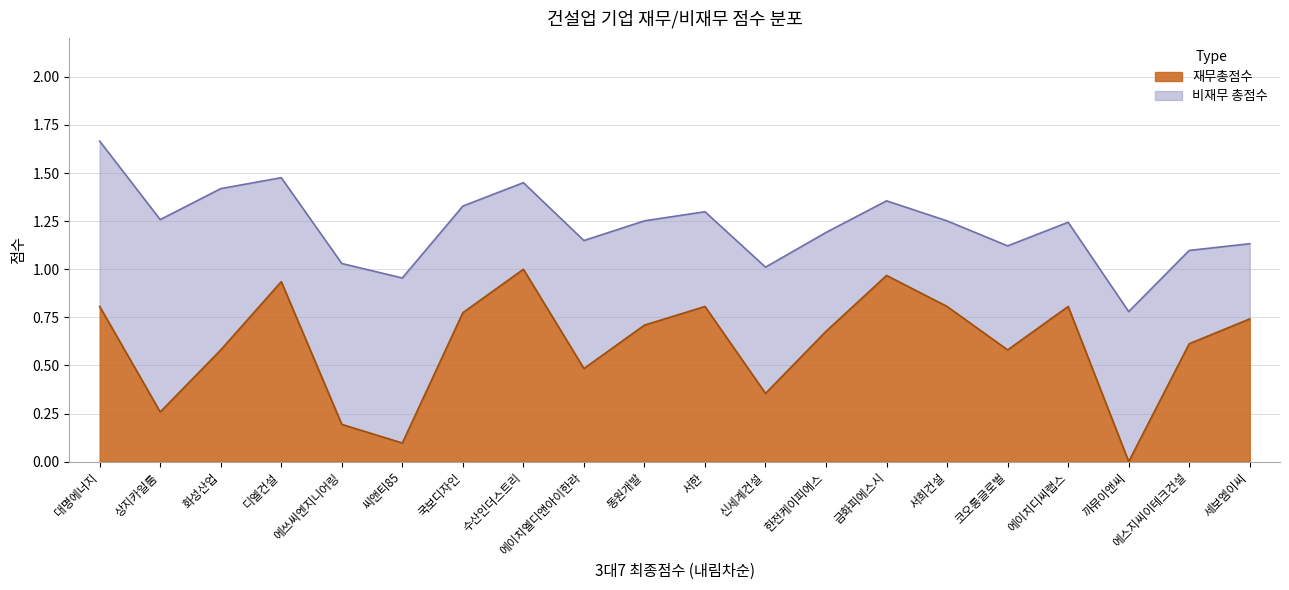

Is it true that the value at 상지카일룸 is 0.3?

True